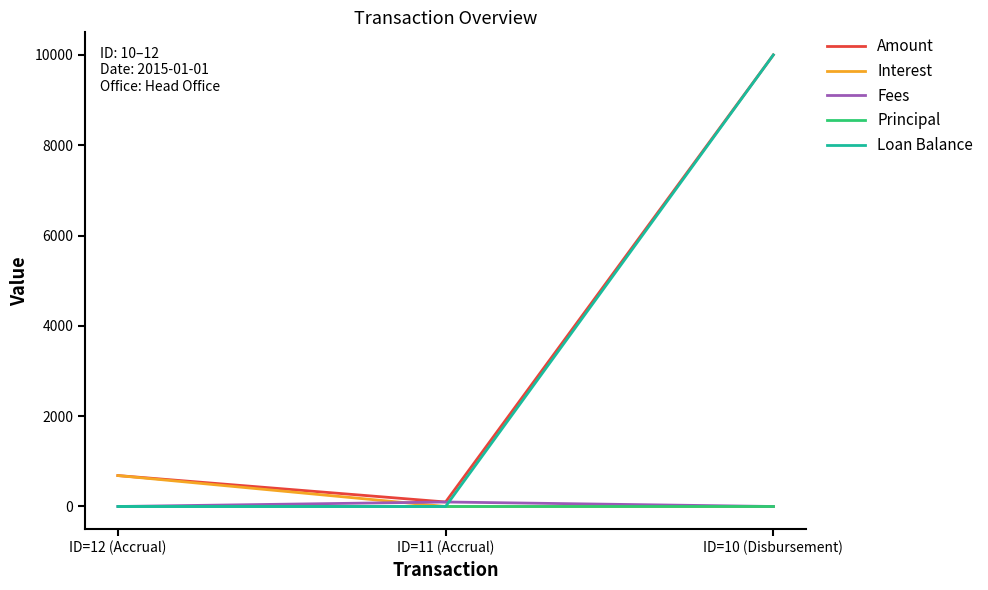

Which series has the largest range (max minus min)?

Loan Balance